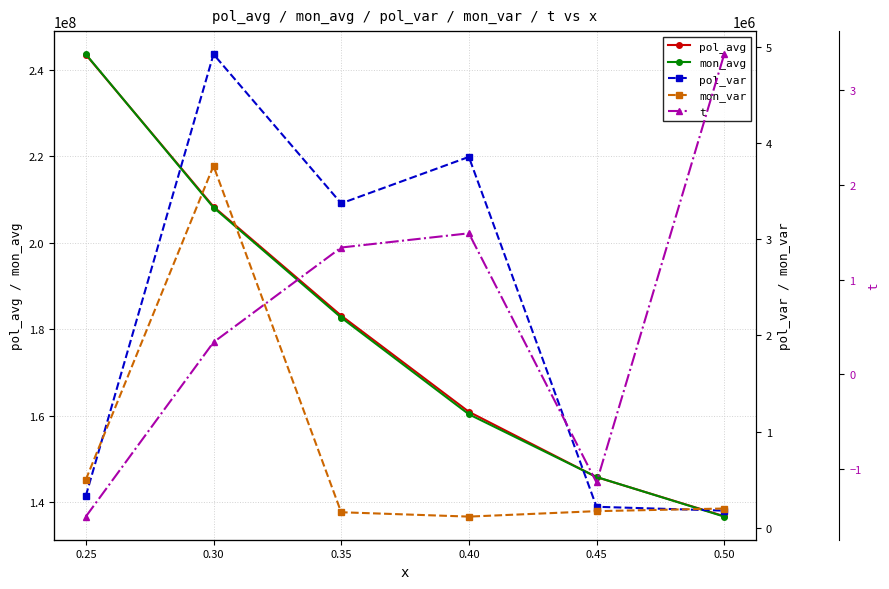

How many data points does each series have?

6